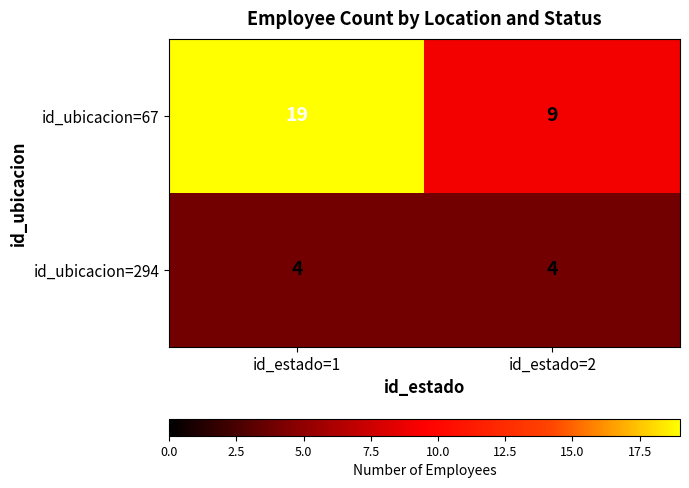

Reading left to right, list all the values displayed in this chart.

id_ubicacion=67: id_estado=1=19	id_estado=2=9
id_ubicacion=294: id_estado=1=4	id_estado=2=4